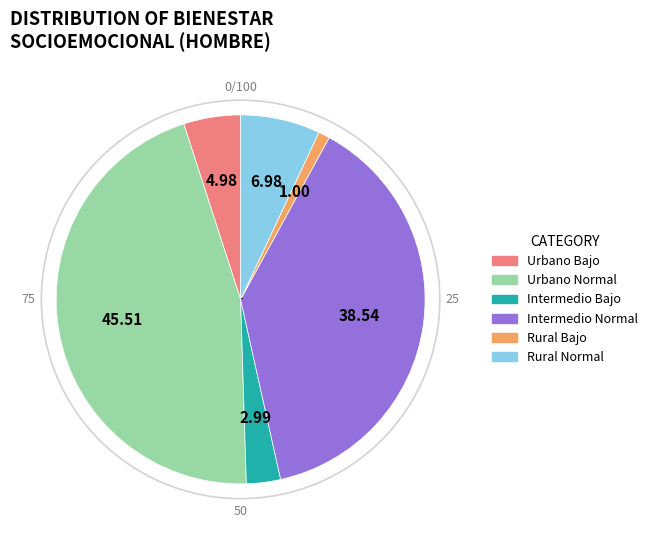

Rank the categories by value from highest to lowest.

Urbano Normal, Intermedio Normal, Rural Normal, Urbano Bajo, Intermedio Bajo, Rural Bajo